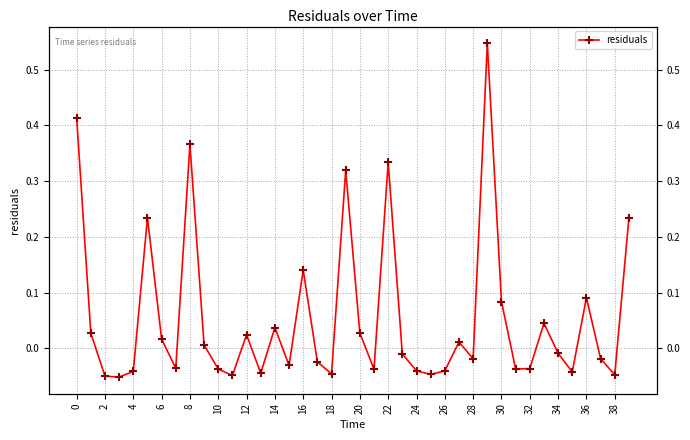

How many data points are above 0?

18